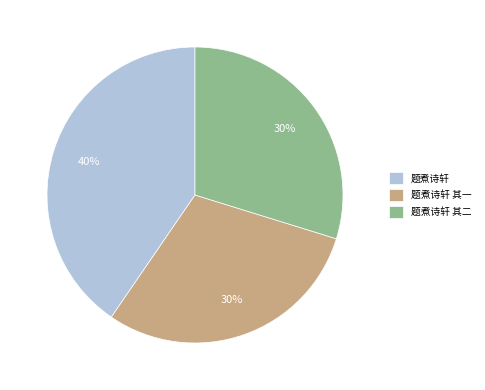

To the nearest percent, what percentage of the pie is 题煮诗轩 其二?

30%